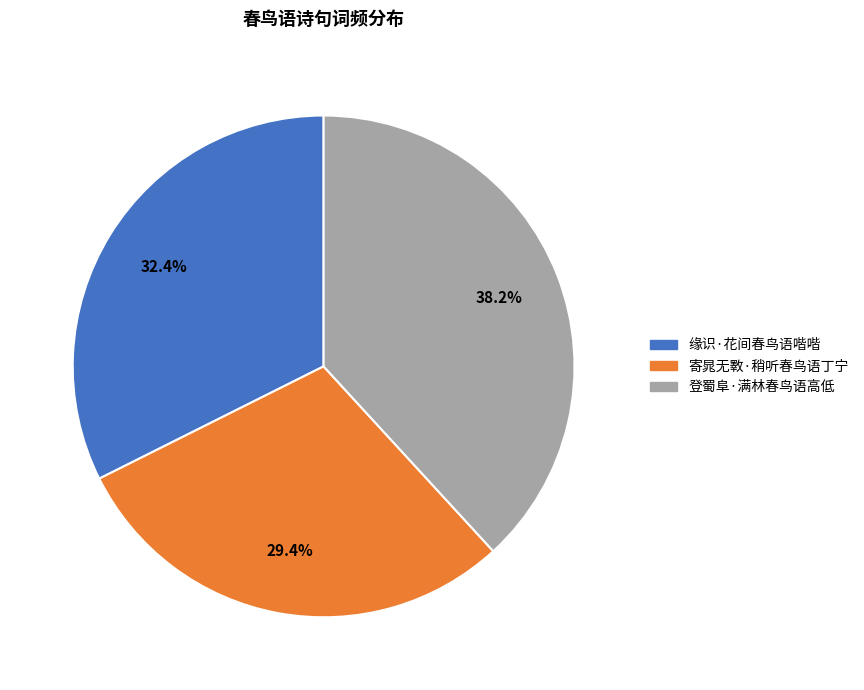

True or false: 寄晁无斁·稍听春鸟语丁宁 accounts for 44% of the total.

False